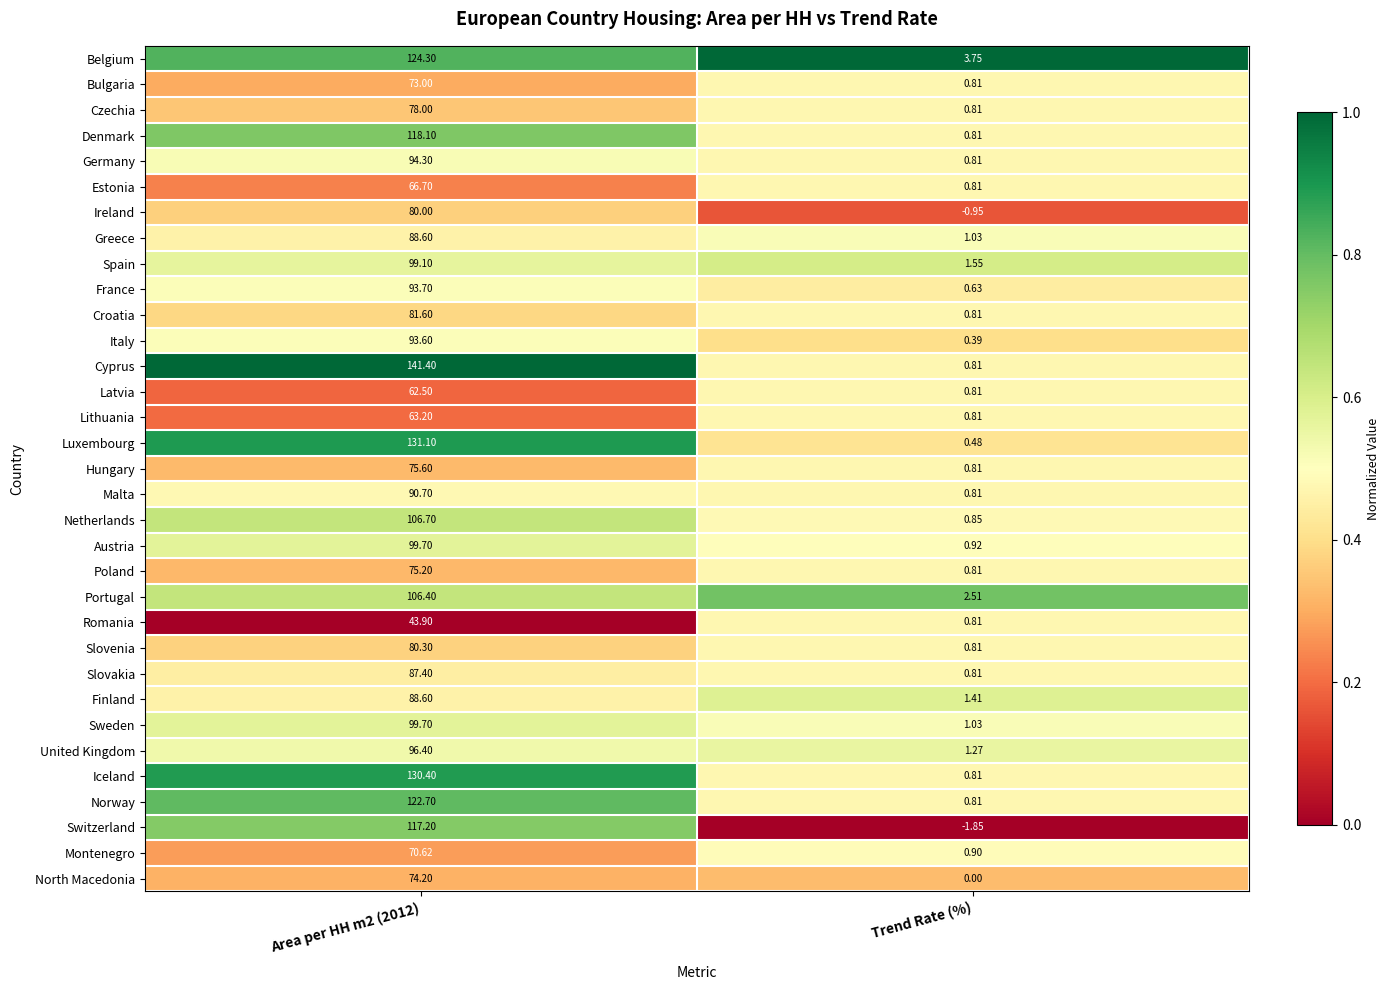

Which label corresponds to the smallest value in the chart?

Trend Rate (%)